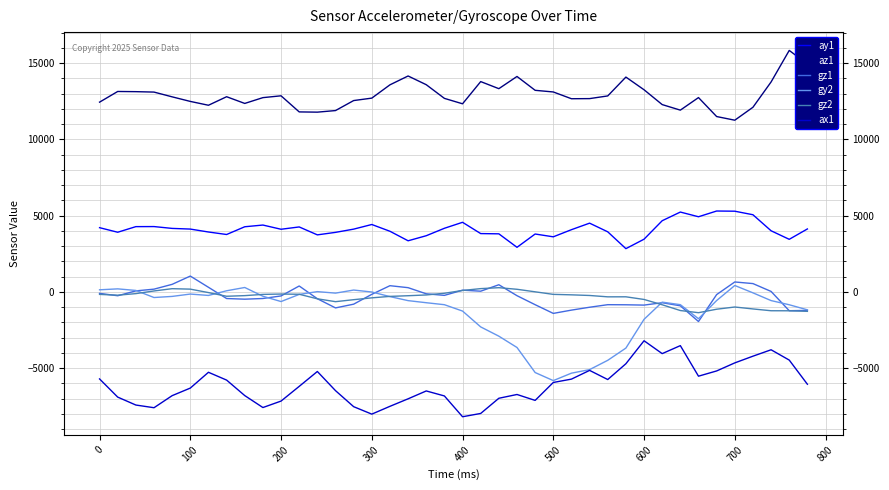

What is the maximum value shown in the chart?

15836